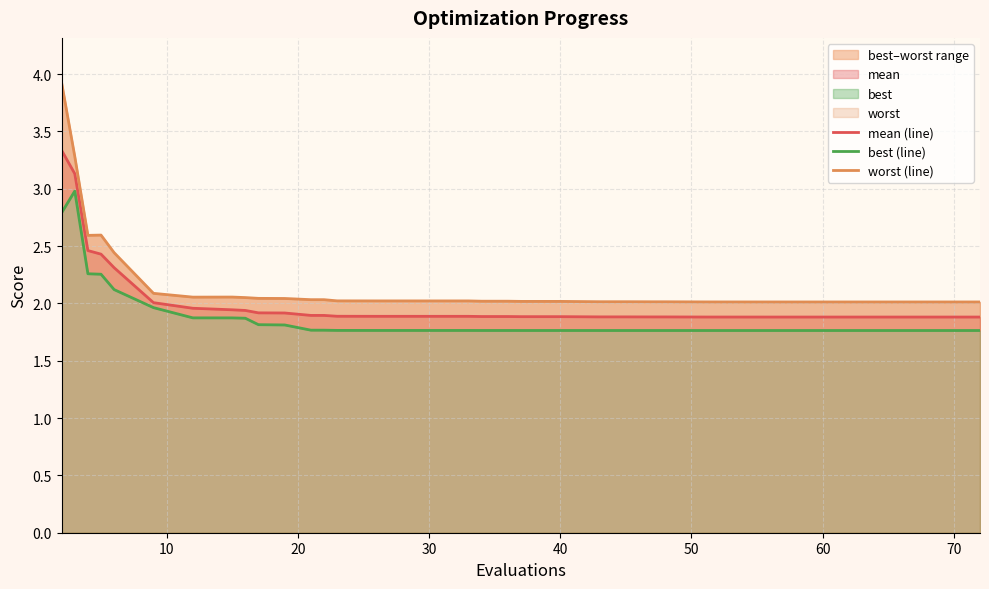

True or false: mean (line) and worst (line) intersect in this chart.

False